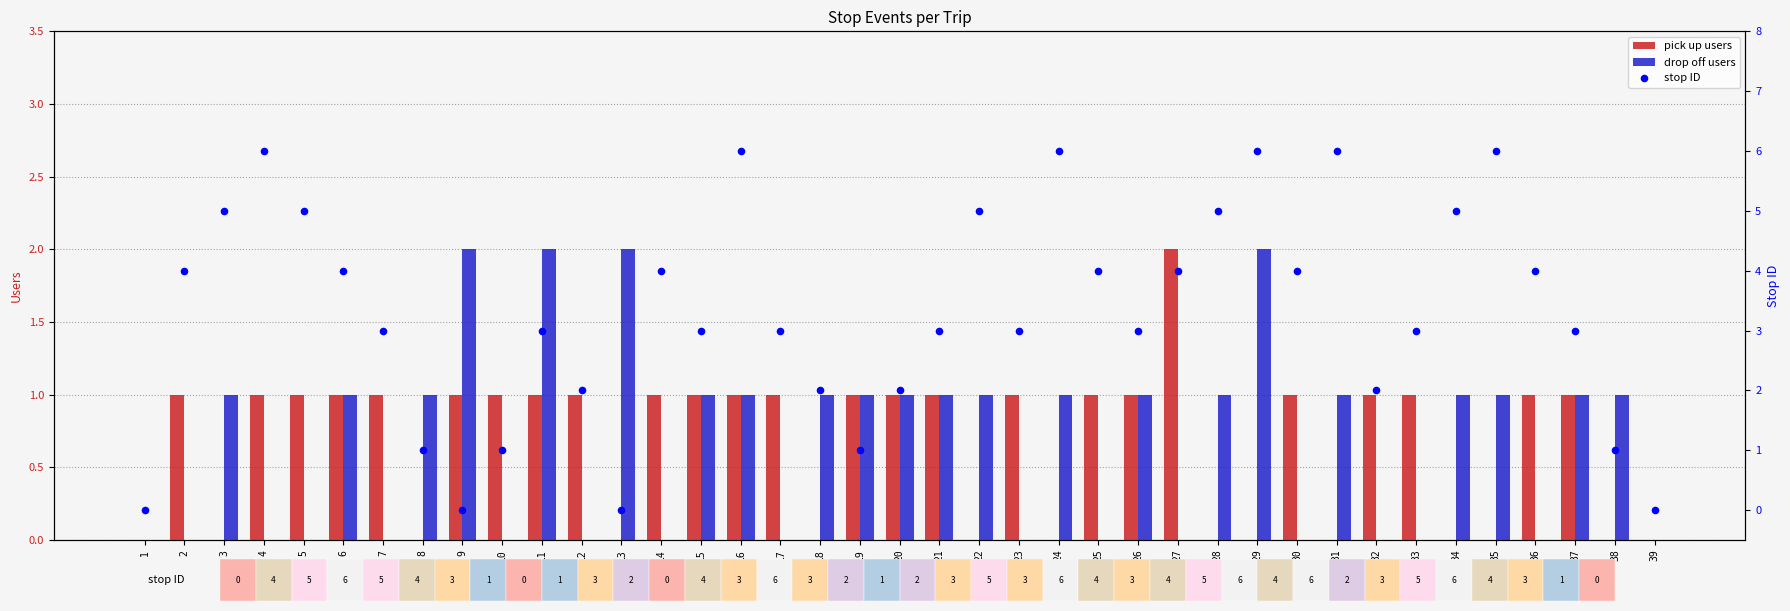

What is the total value across all series at 4?

7